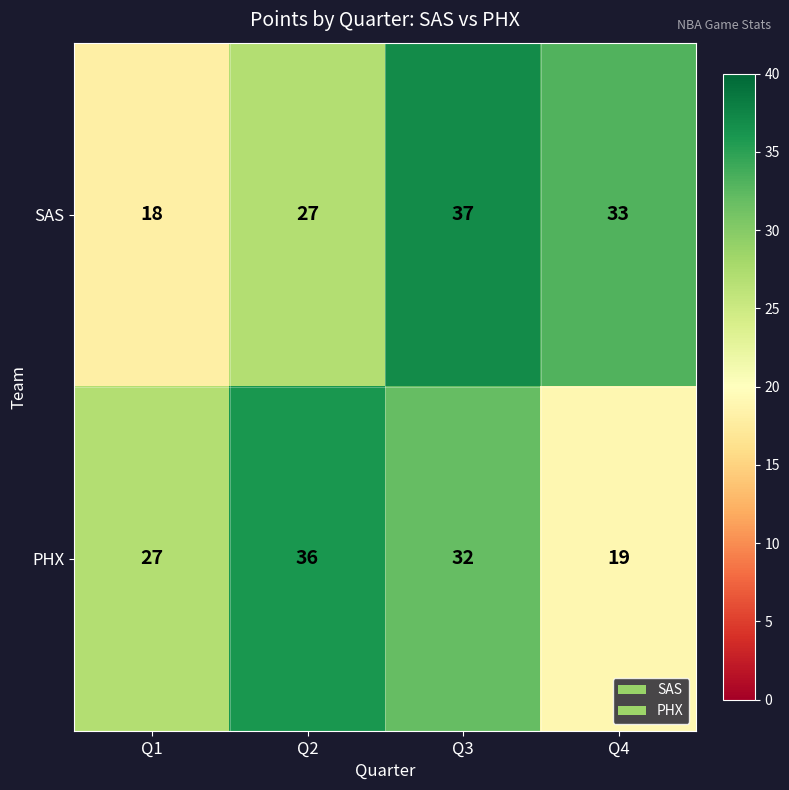

Which series has the largest range (max minus min)?

SAS